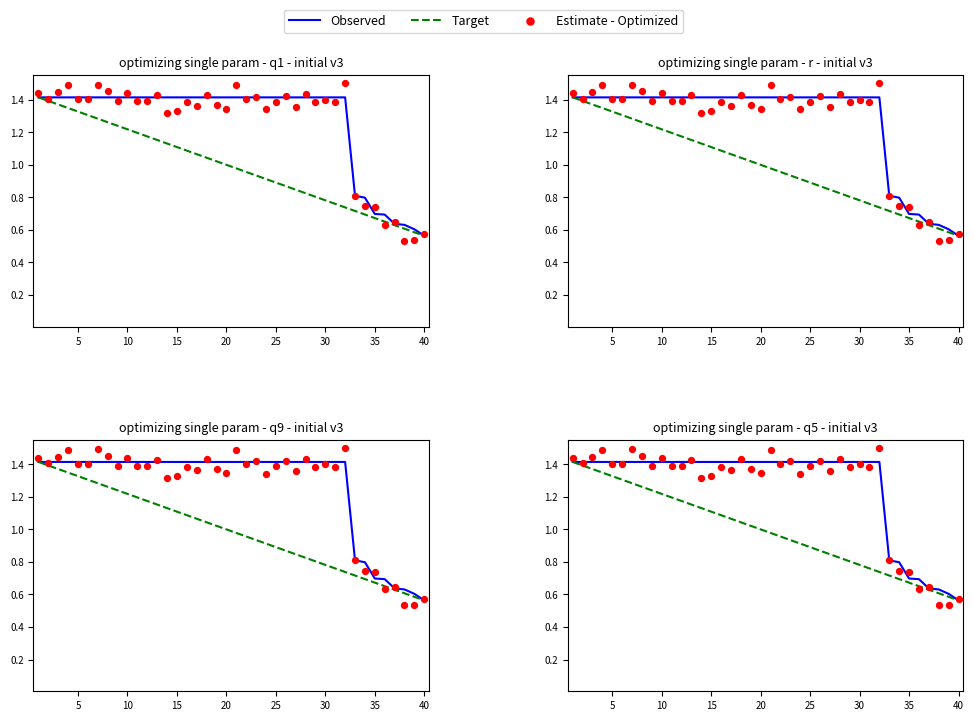

What is the total value across all series at 25?

3.7